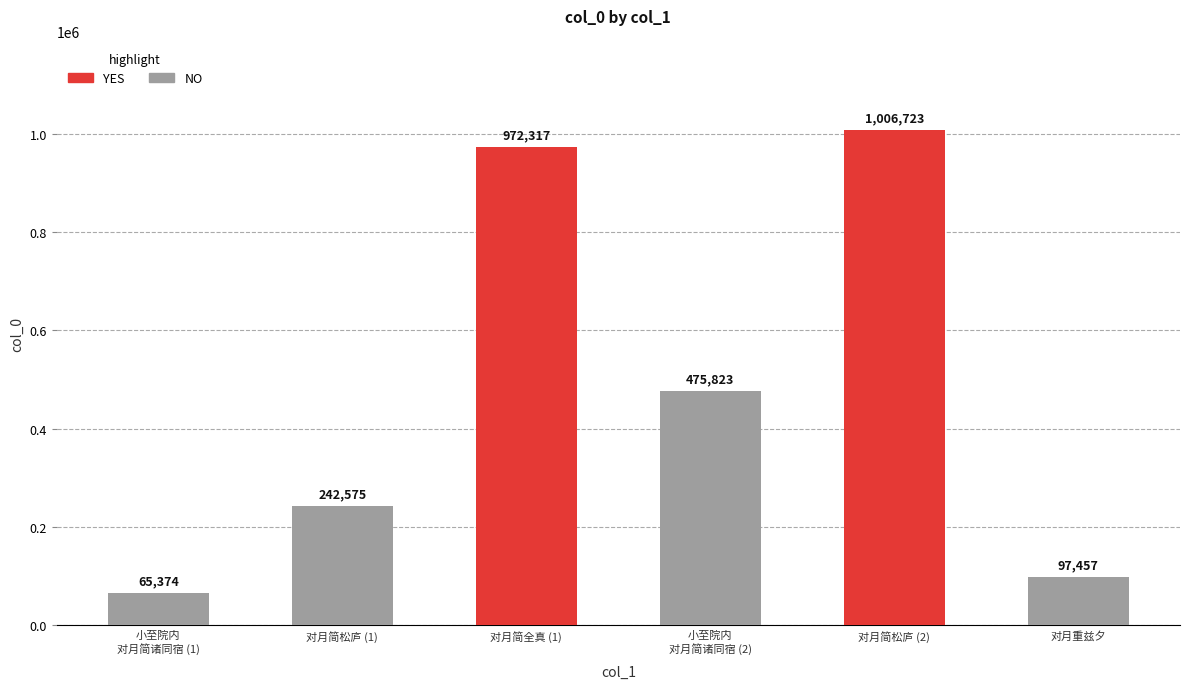

Does the chart contain any negative values?

No